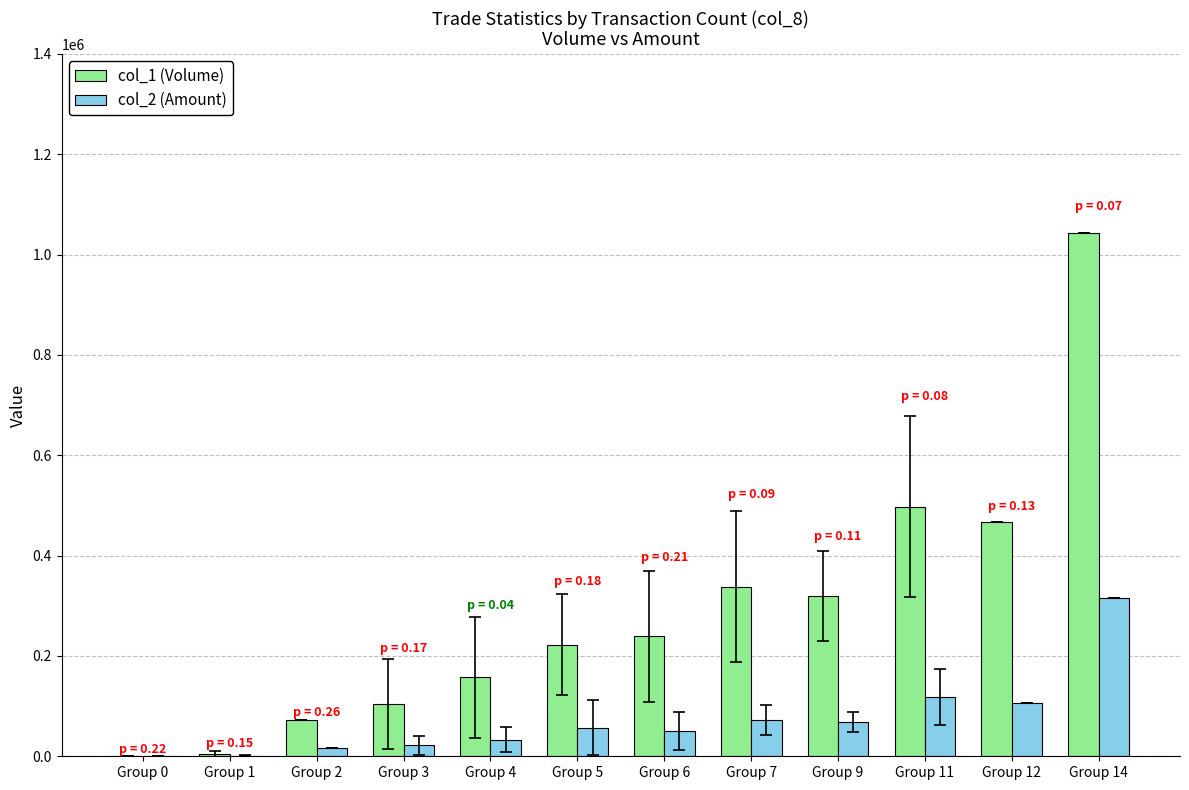

Which category has the highest value across all series?

Group 14